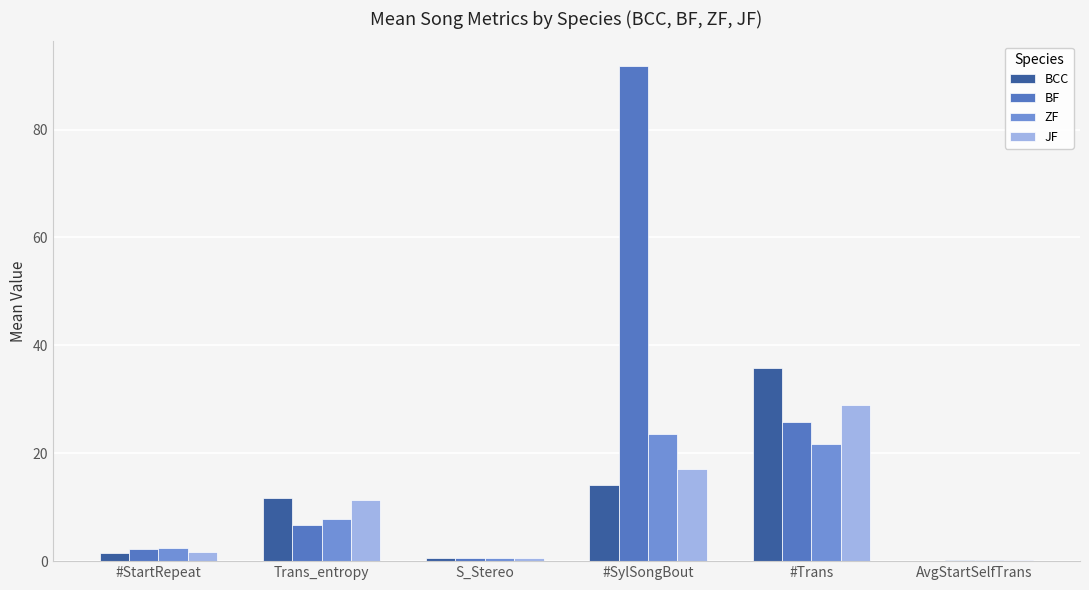

What is the average value of the ZF series?

9.4